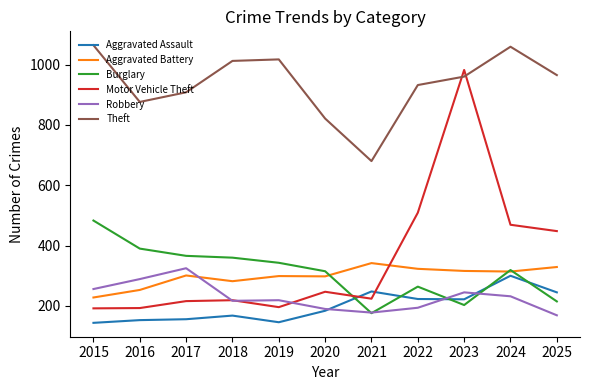

What is the difference between the maximum and second lowest values in the Theft series?

243